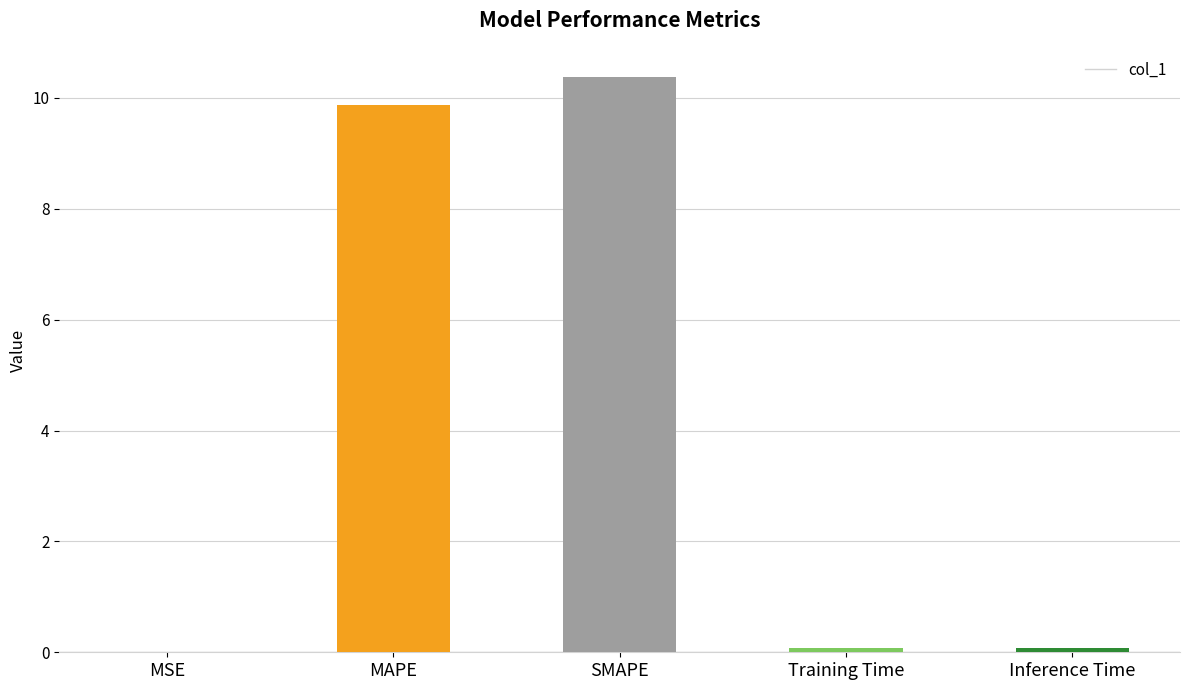

True or false: the data shows 9.9 at MAPE.

True